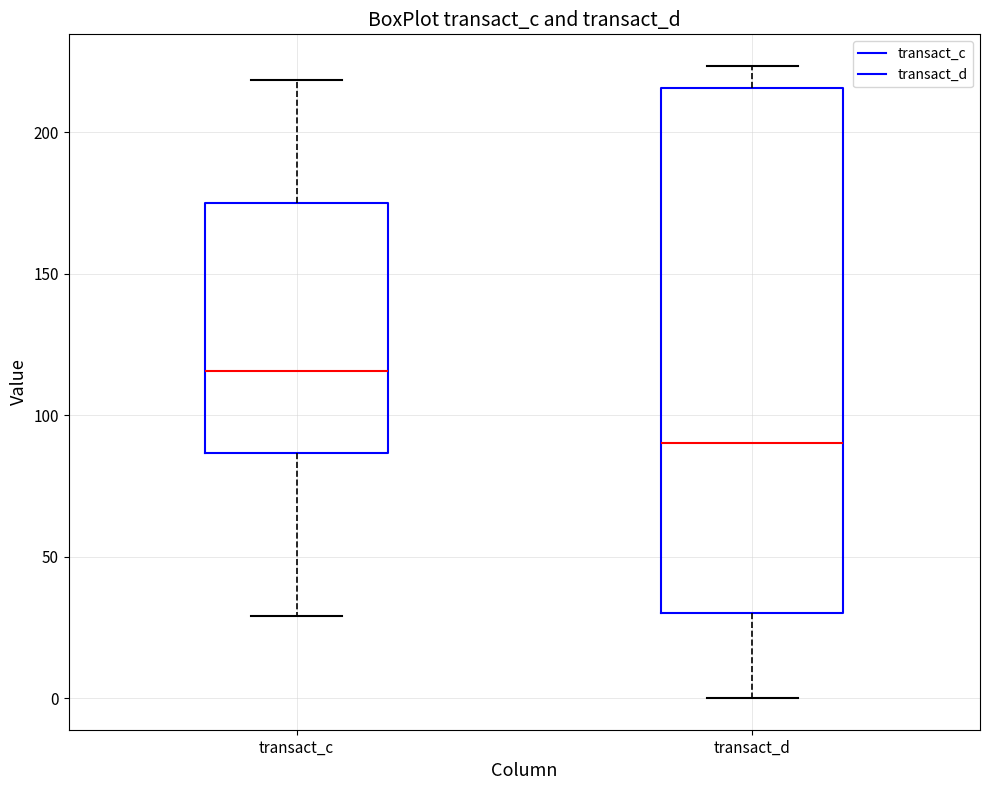

Reading left to right, read every box against the y-axis: the position of its median line, the range the box covers, and the ends of its whiskers. The values are not printed on the chart, so give them approximately, as read against the axis.

transact_c: median 115, box 85 to 175, whiskers 30 to 220
transact_d: median 90, box 30 to 215, whiskers 0 to 225